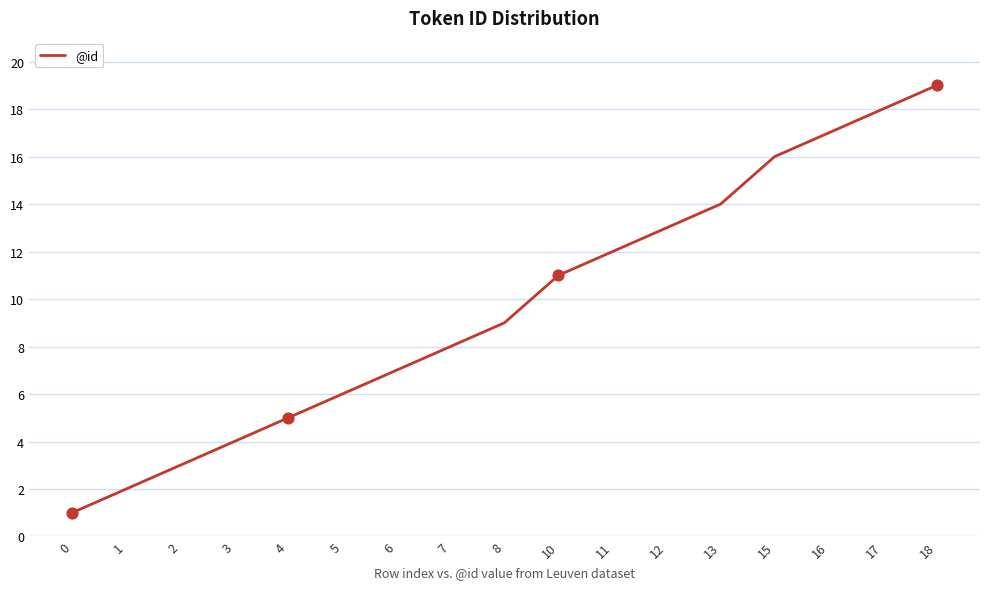

What is the change in value from 1 to 16?

+15